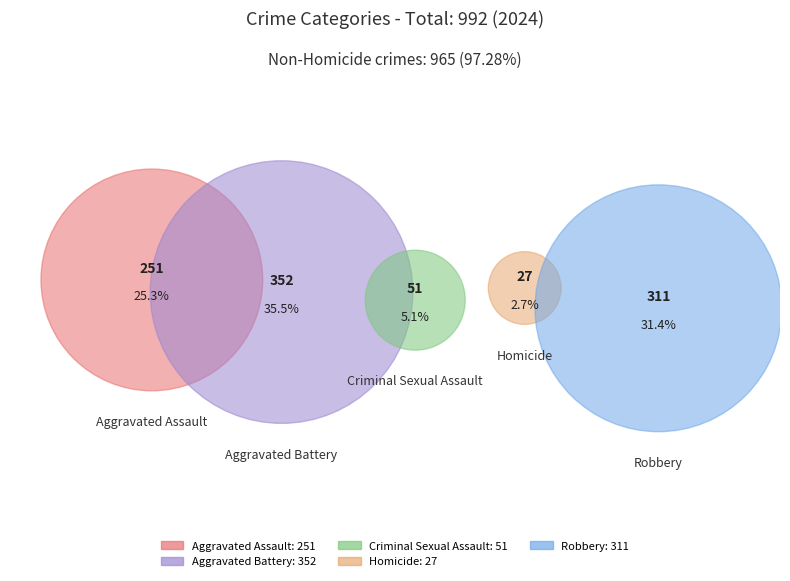

To the nearest percent, what is the difference between the Criminal Sexual Assault and Aggravated Battery slice percentages?

30%